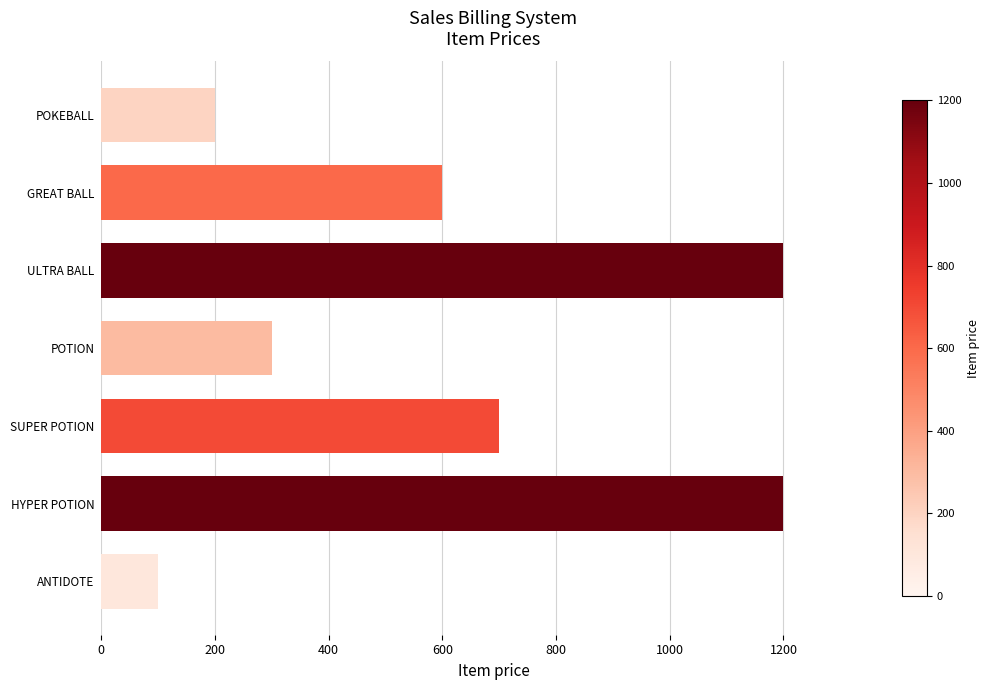

What is the sum of all values?

4300